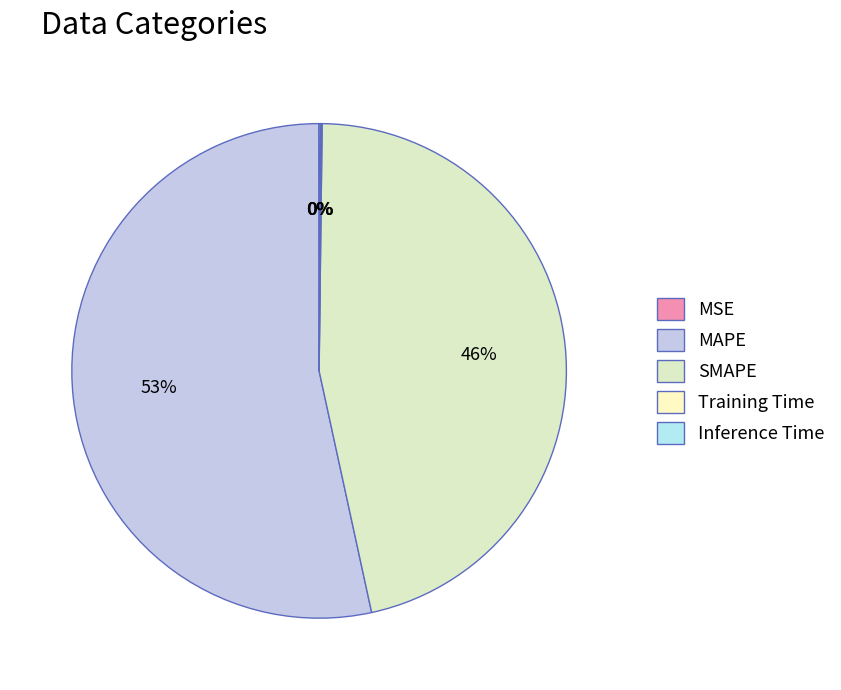

True or false: MAPE accounts for 53% of the total.

True